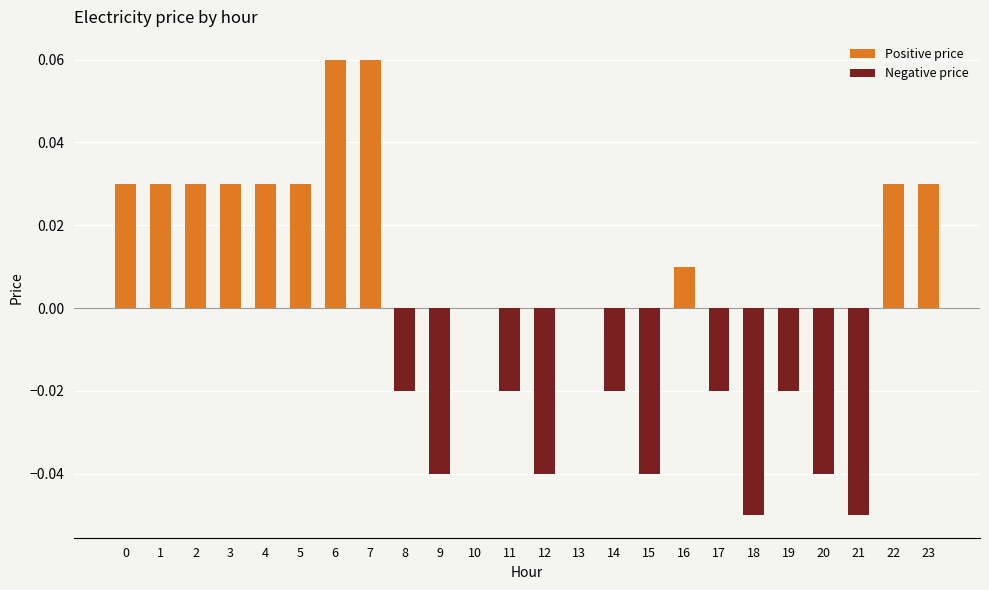

Between 8 and 12, which series saw the biggest shift?

Negative price